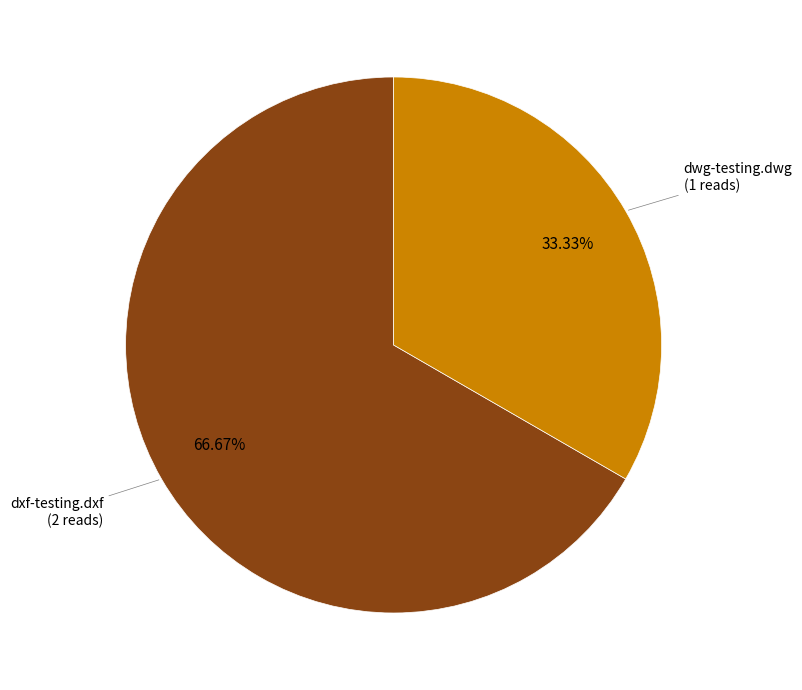

Count the number of slices in the pie.

2